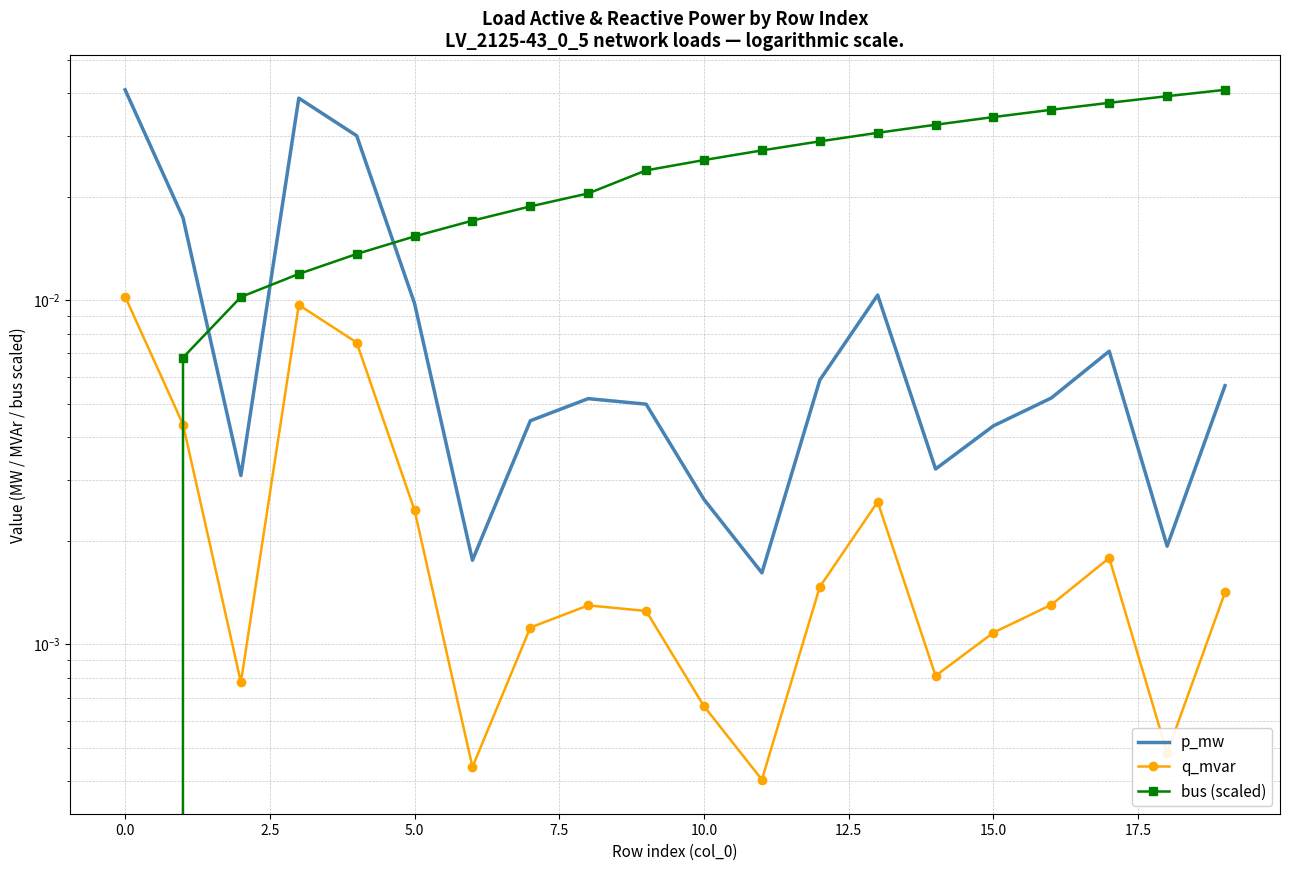

Which series has the largest total across all categories?

bus (scaled)